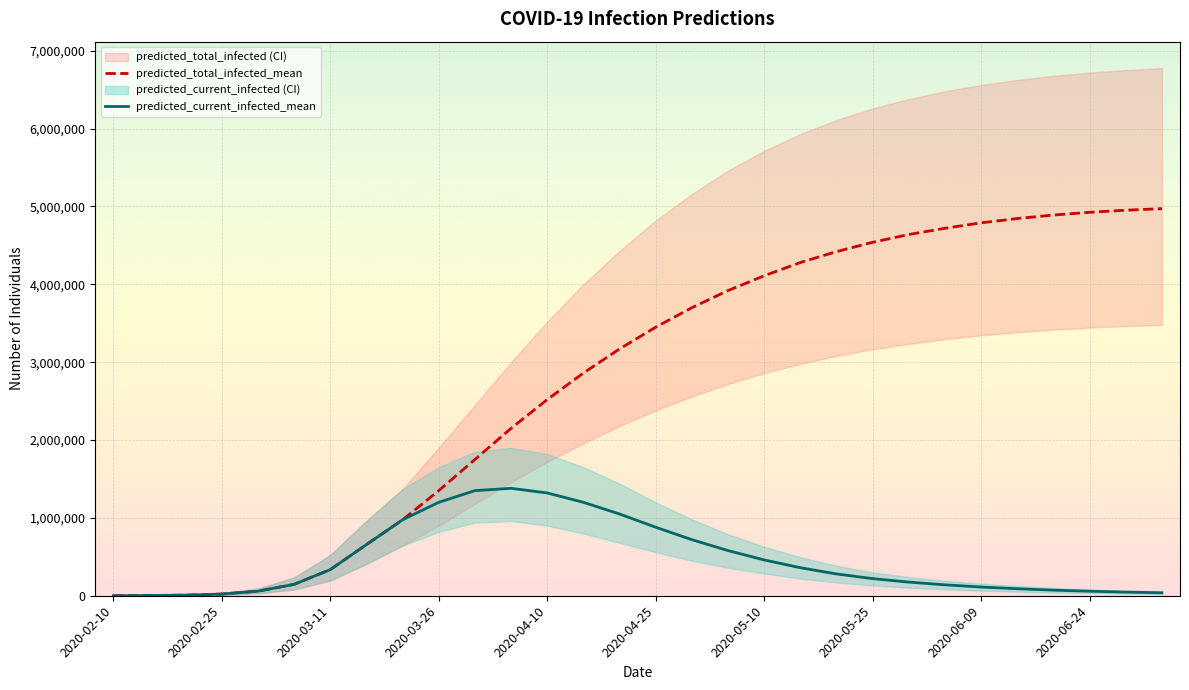

What is the highest value of the predicted_total_infected_mean series?

4972000